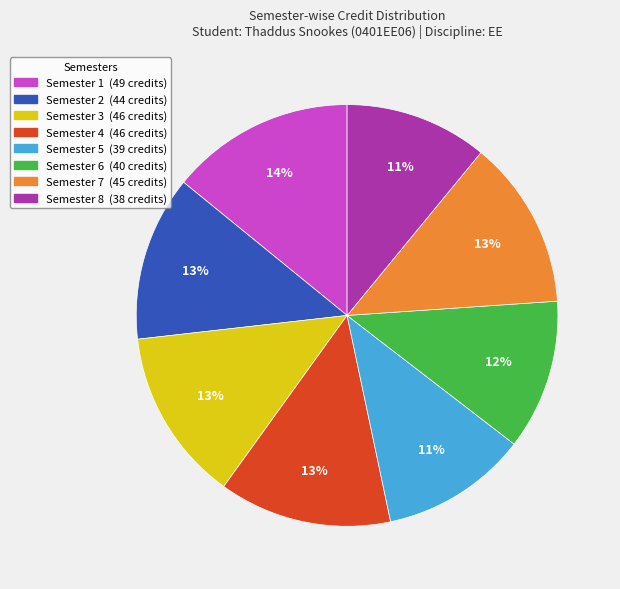

Between Semester 8 and Semester 1, which is larger?

Semester 1